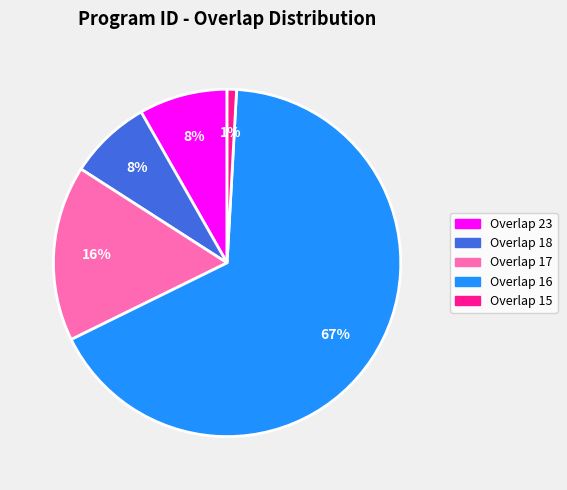

Count the number of slices in the pie.

5